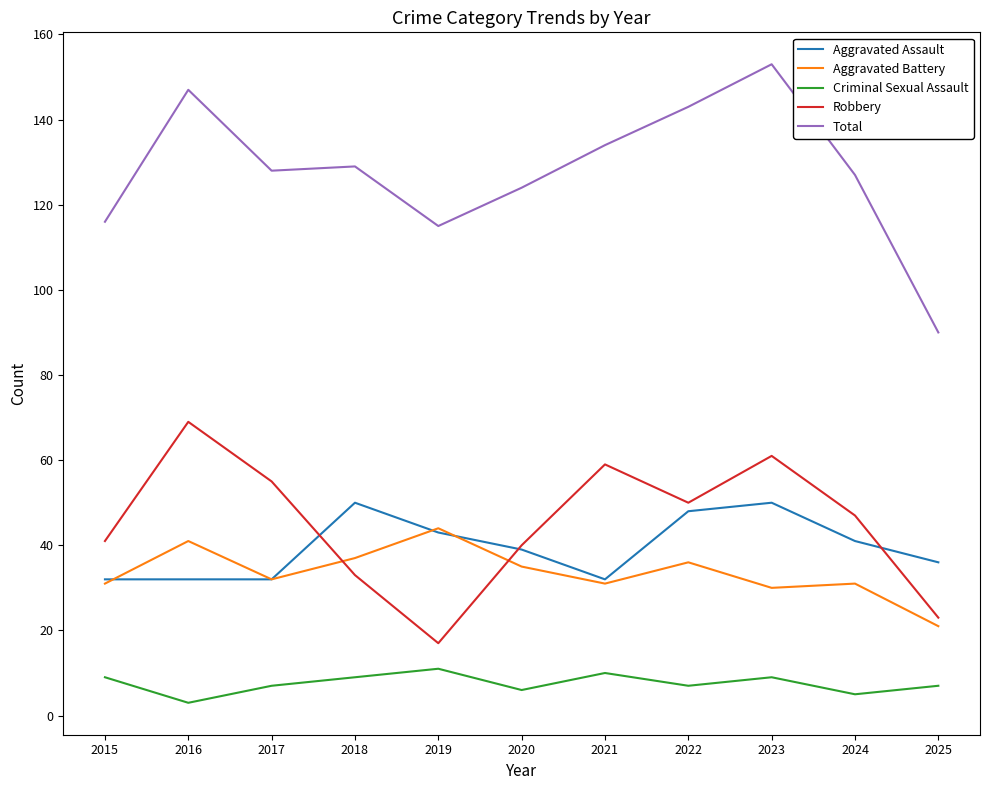

Reading left to right, what are all the values shown in this chart?

Aggravated Assault: 2015=32	2016=32	2017=32	2018=50	2019=43	2020=39	2021=32	2022=48	2023=50	2024=41	2025=36
Aggravated Battery: 2015=31	2016=41	2017=32	2018=37	2019=44	2020=35	2021=31	2022=36	2023=30	2024=31	2025=21
Criminal Sexual Assault: 2015=9	2016=3	2017=7	2018=9	2019=11	2020=6	2021=10	2022=7	2023=9	2024=5	2025=7
Robbery: 2015=41	2016=69	2017=55	2018=33	2019=17	2020=40	2021=59	2022=50	2023=61	2024=47	2025=23
Total: 2015=116	2016=147	2017=128	2018=129	2019=115	2020=124	2021=134	2022=143	2023=153	2024=127	2025=90